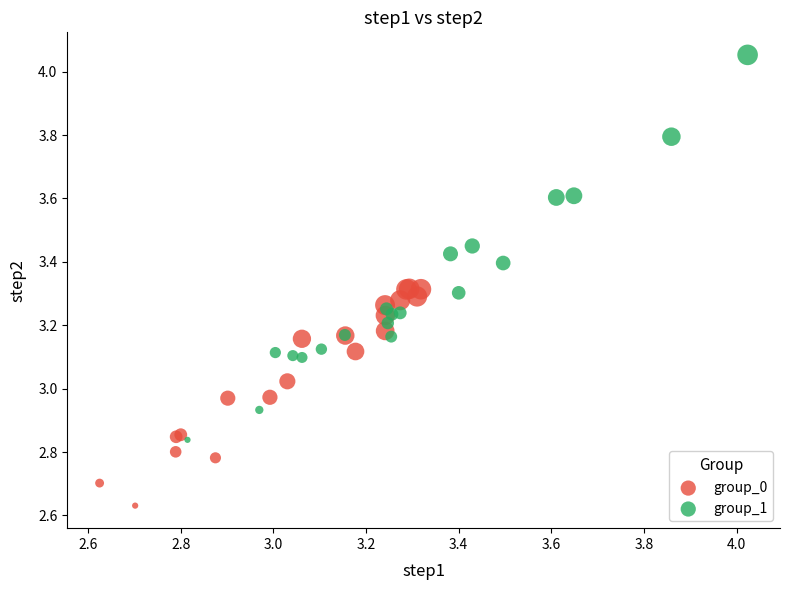

Which series reaches the maximum Y coordinate?

group_1